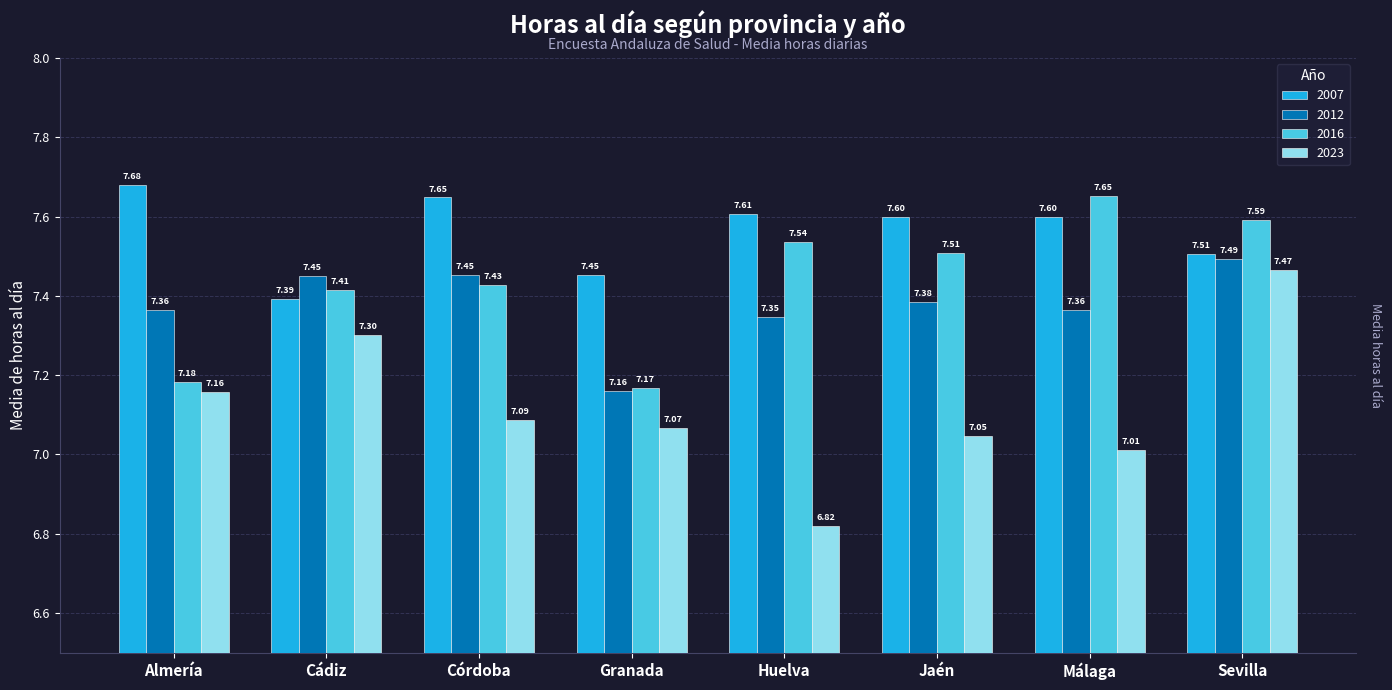

Which series has the largest total across all categories?

2007